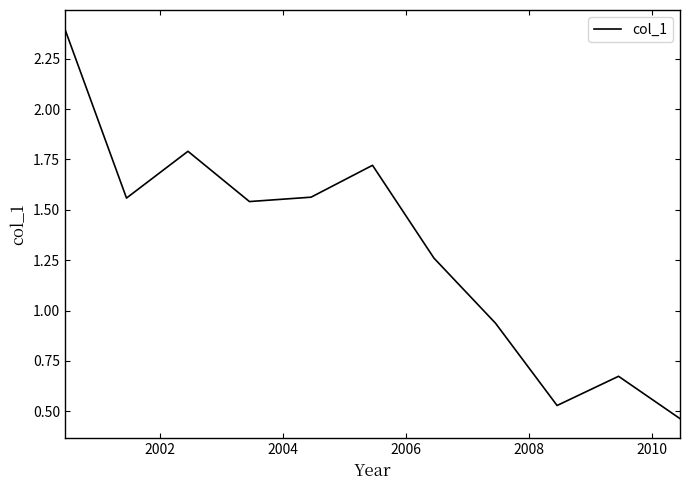

What is the difference between the maximum and minimum values?

1.9